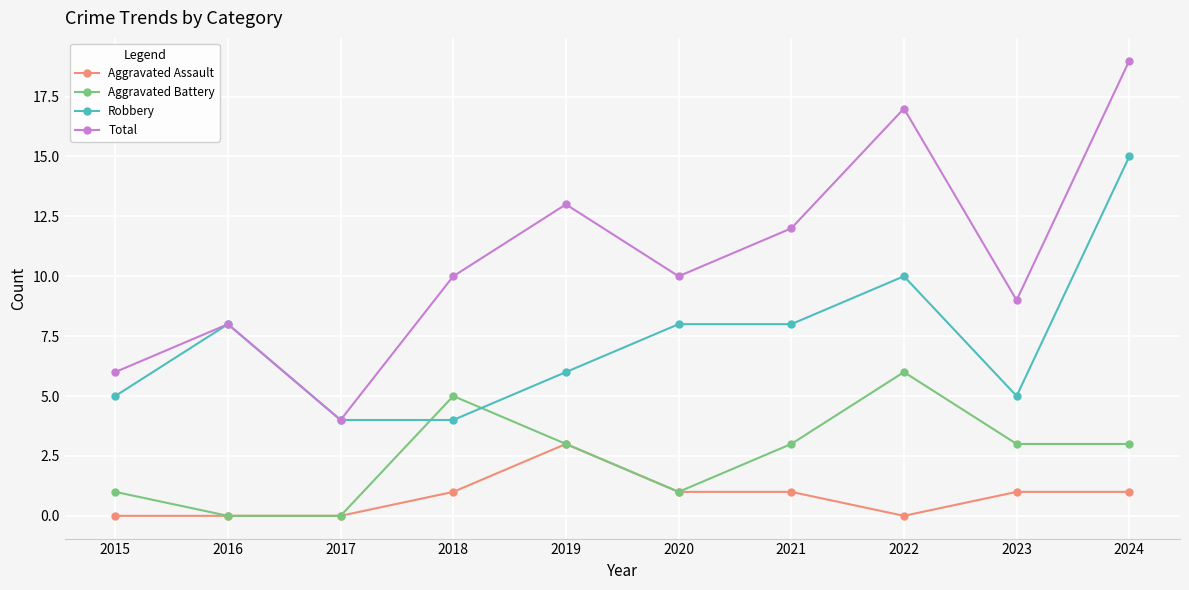

What is the sum of the Aggravated Assault values at 2023 and 2017?

1